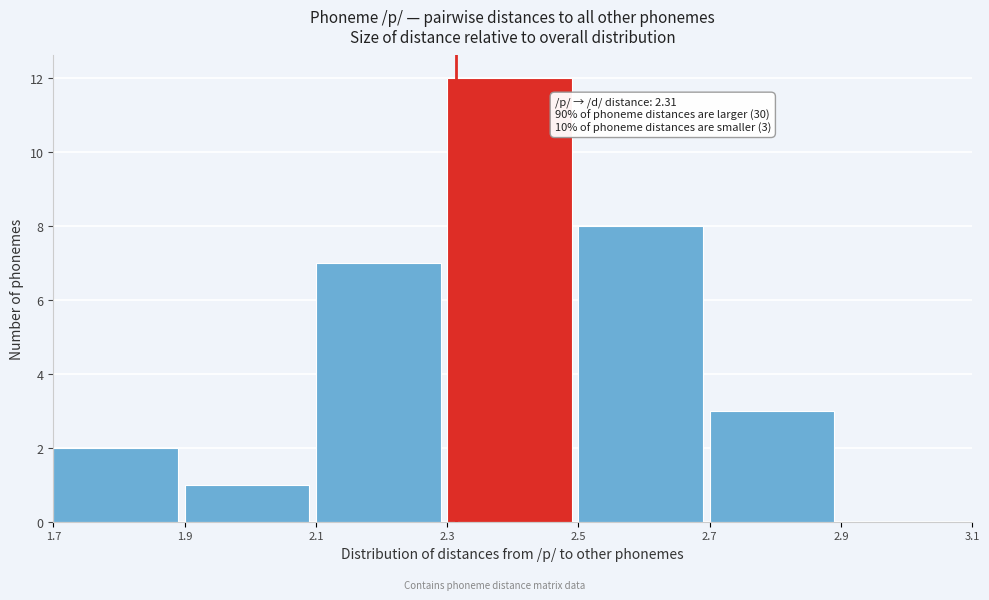

Which range on the x-axis has the tallest bar?

2.3 to 2.5